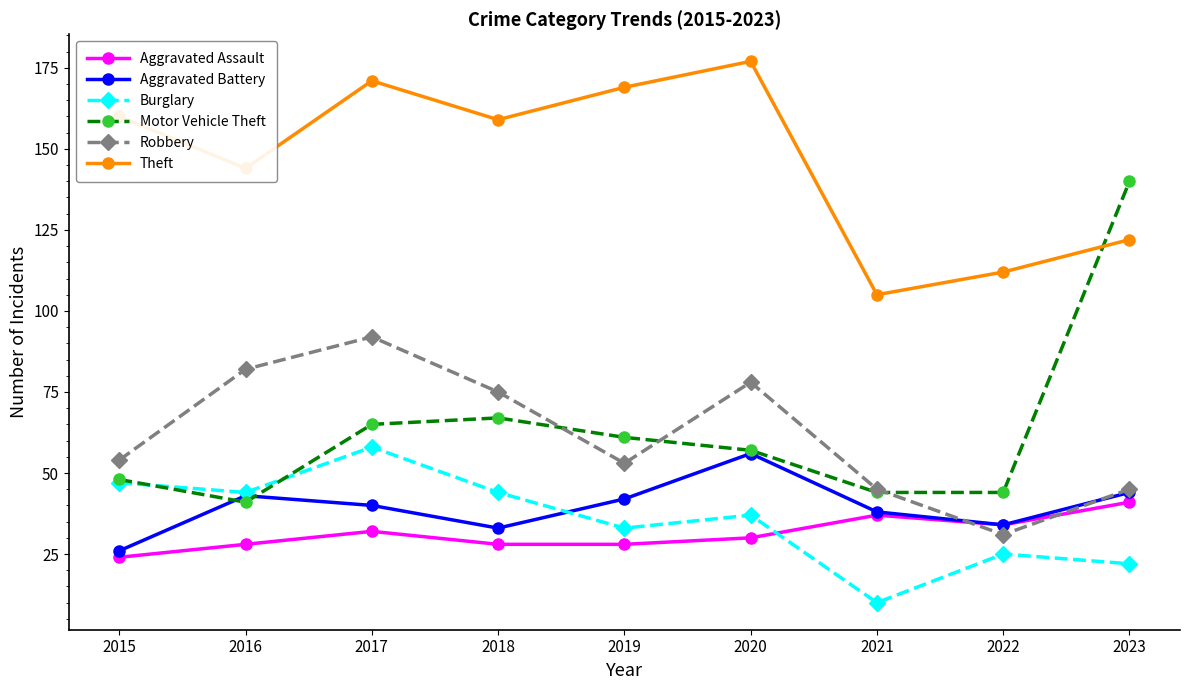

Where does the Motor Vehicle Theft series first go above 57?

2017